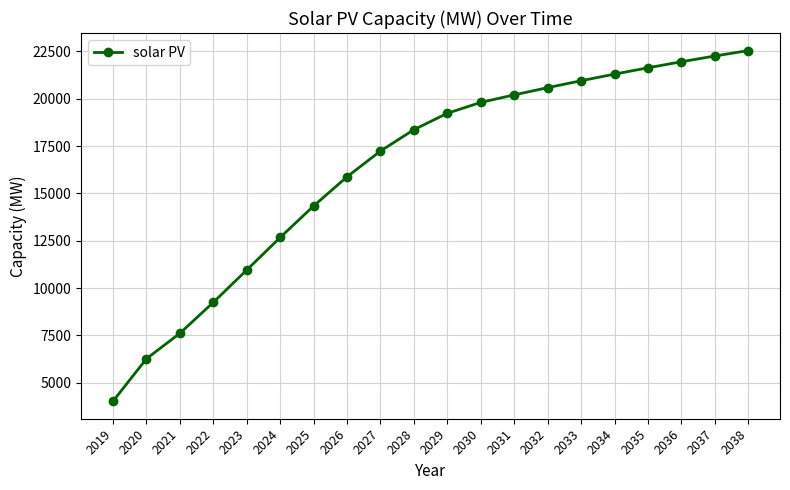

How many data points are less than 19228?

10